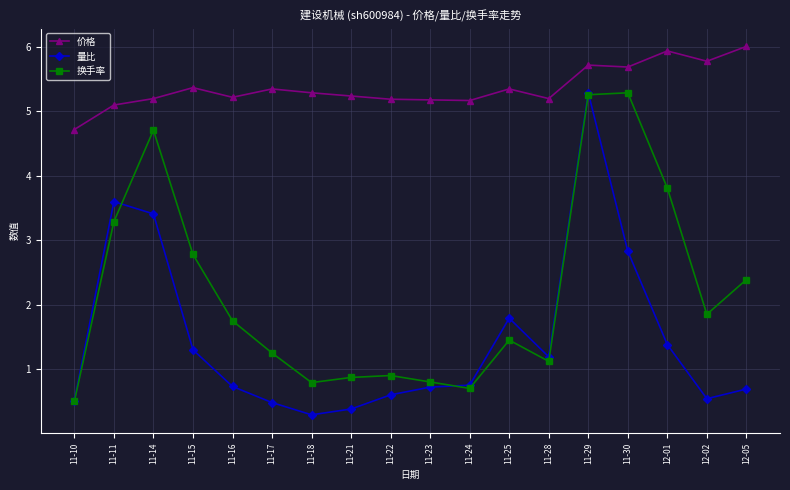

Rank the series at 11-25 from lowest to highest value.

换手率, 量比, 价格